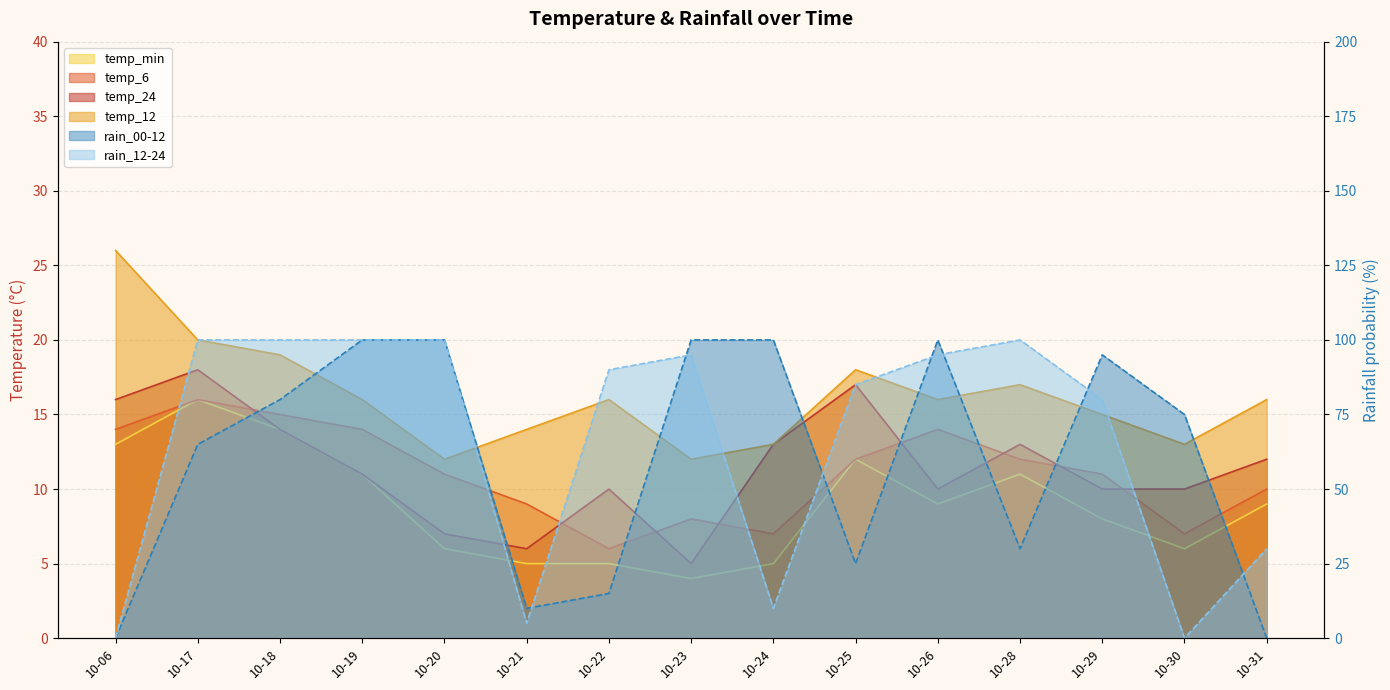

Which category has the lowest value in the temp_24 series?

10-23